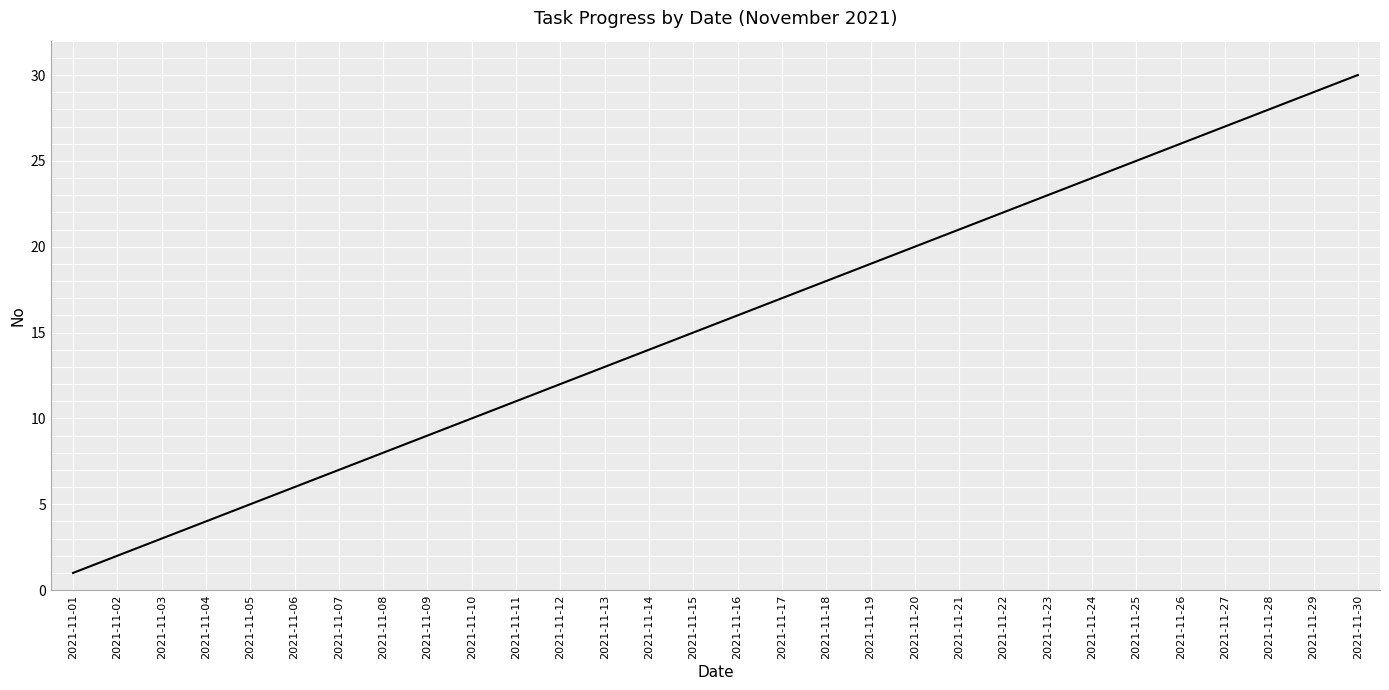

Between 2021-11-10 and 2021-11-21, which is larger?

2021-11-21